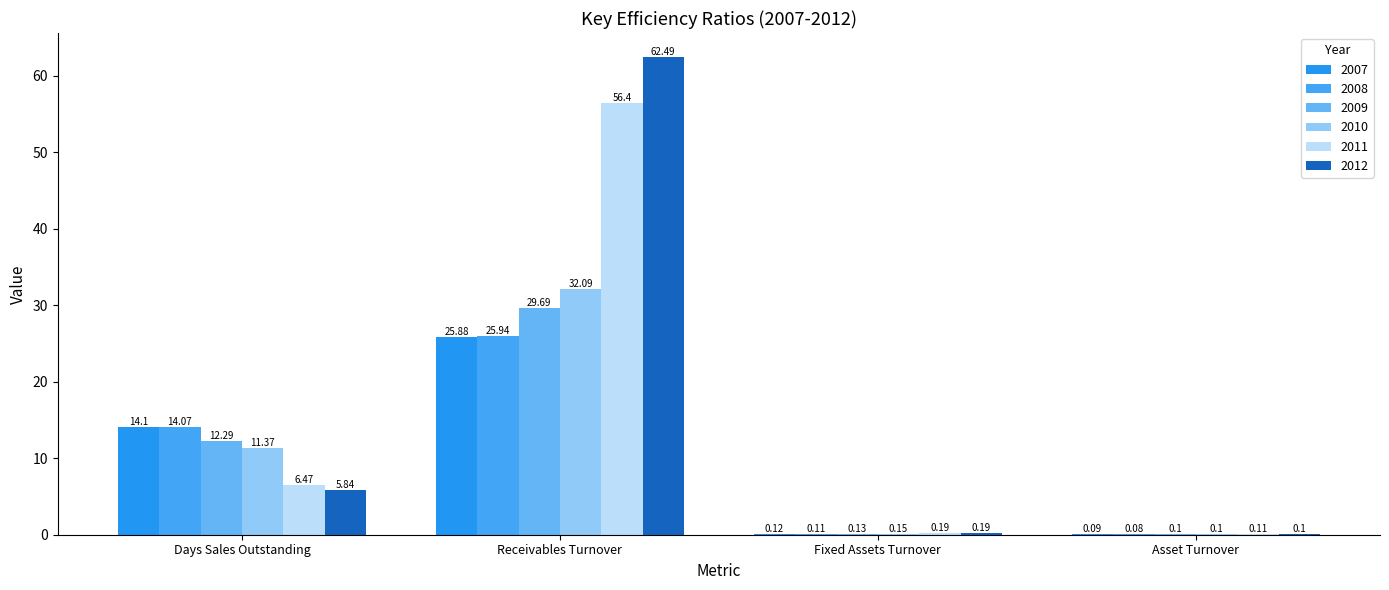

Reading right to left, list all the values displayed in this chart.

2007: 0.1	0.1	25.9	14.1
2008: 0.1	0.1	25.9	14.1
2009: 0.1	0.1	29.7	12.3
2010: 0.1	0.1	32.1	11.4
2011: 0.1	0.2	56.4	6.5
2012: 0.1	0.2	62.5	5.8